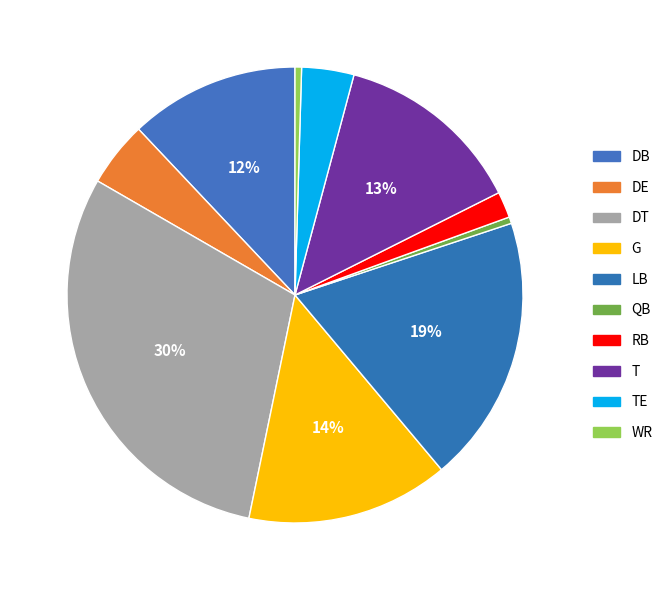

Combined, do DT and RB account for over 50%?

No